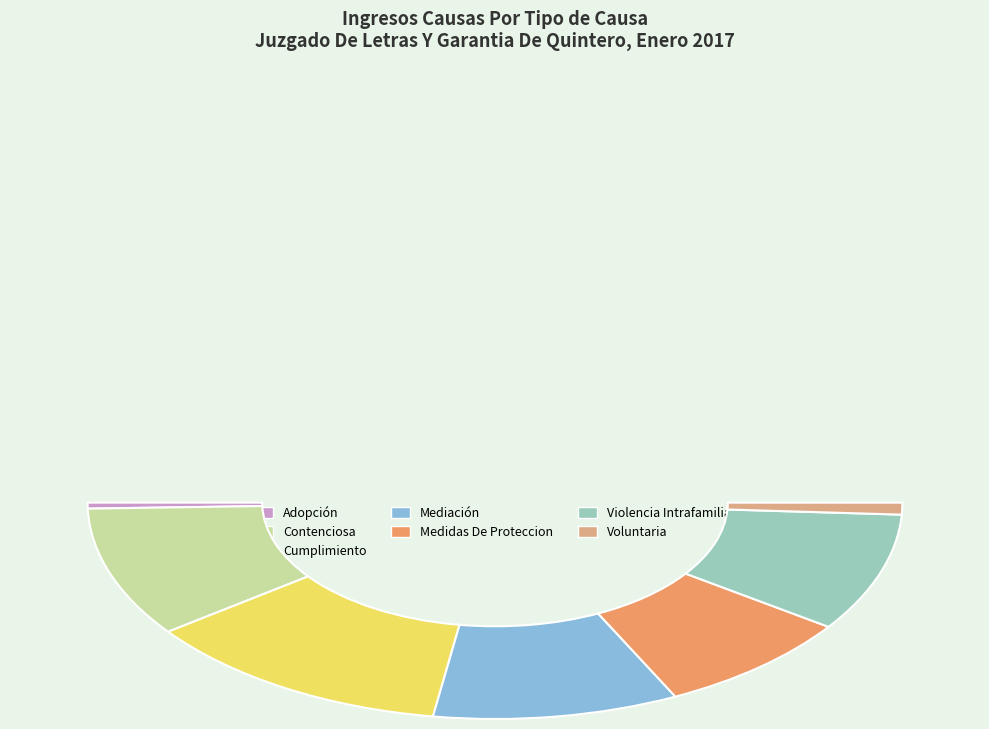

True or false: Adopción accounts for 8% of the total.

False